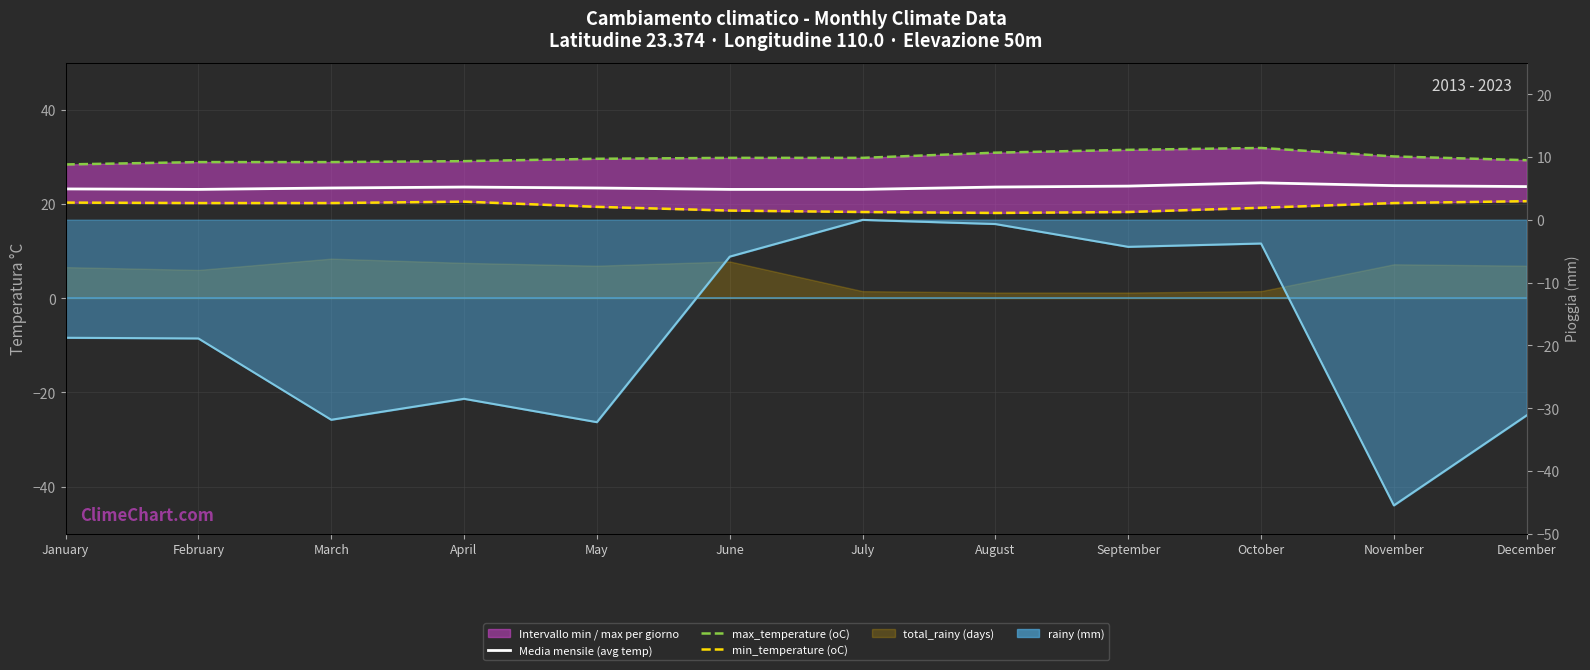

Is it true that min_temperature (oC) equals 20.2 at February?

True